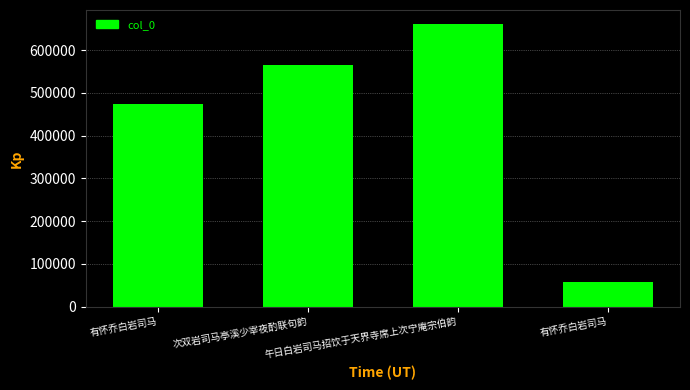

The chart shows a value of 144996 at 次双岩司马亭溪少宰夜酌联句韵. True or false?

False